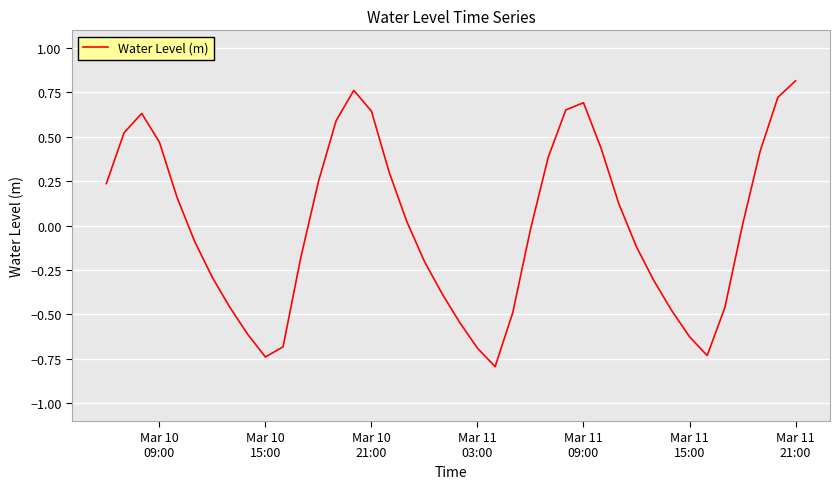

Is this an area chart (filled region under the line)?

No